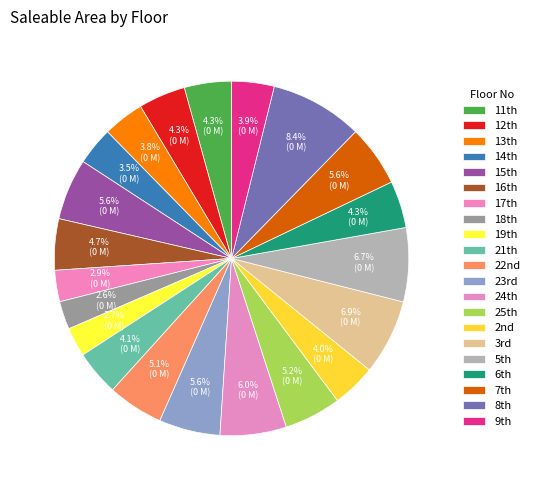

Count the number of slices in the pie.

21